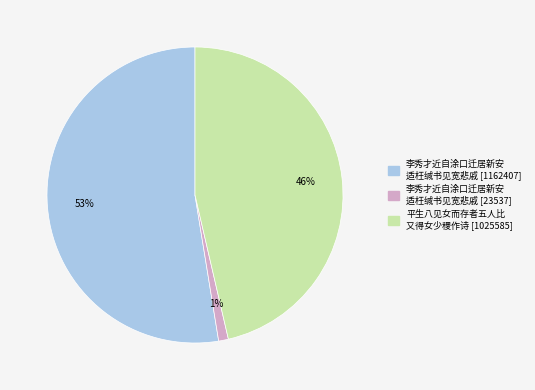

Is there a majority slice in this chart?

Yes